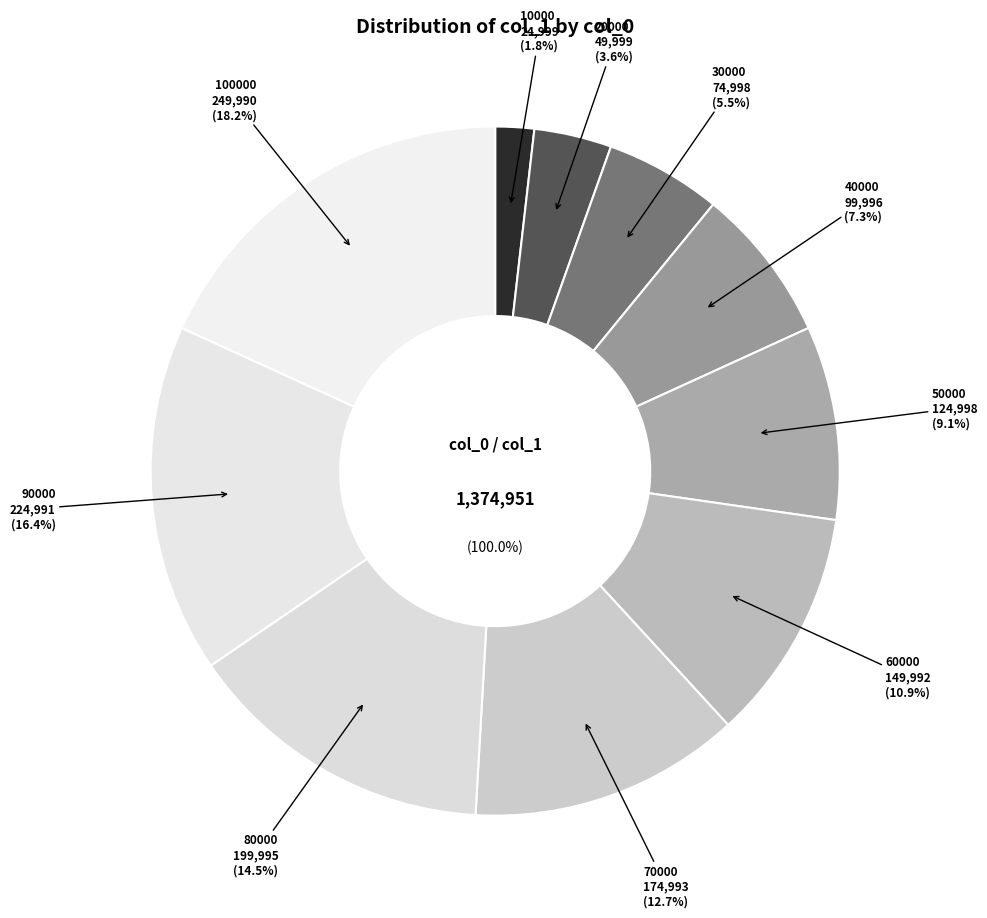

What percentage is NOT represented by 10000?

98.2%